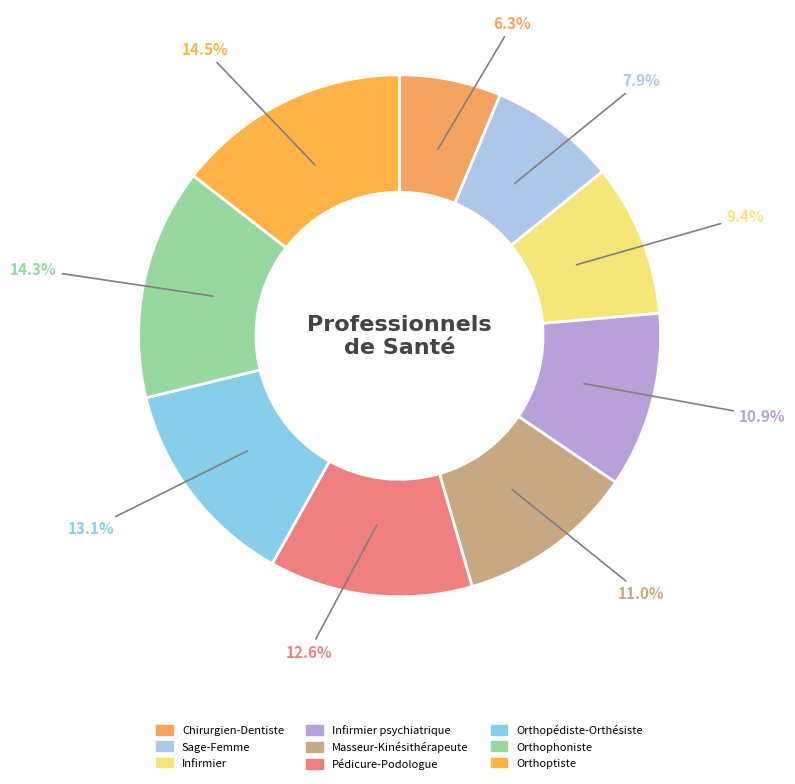

What is the largest slice in the pie chart?

Orthoptiste